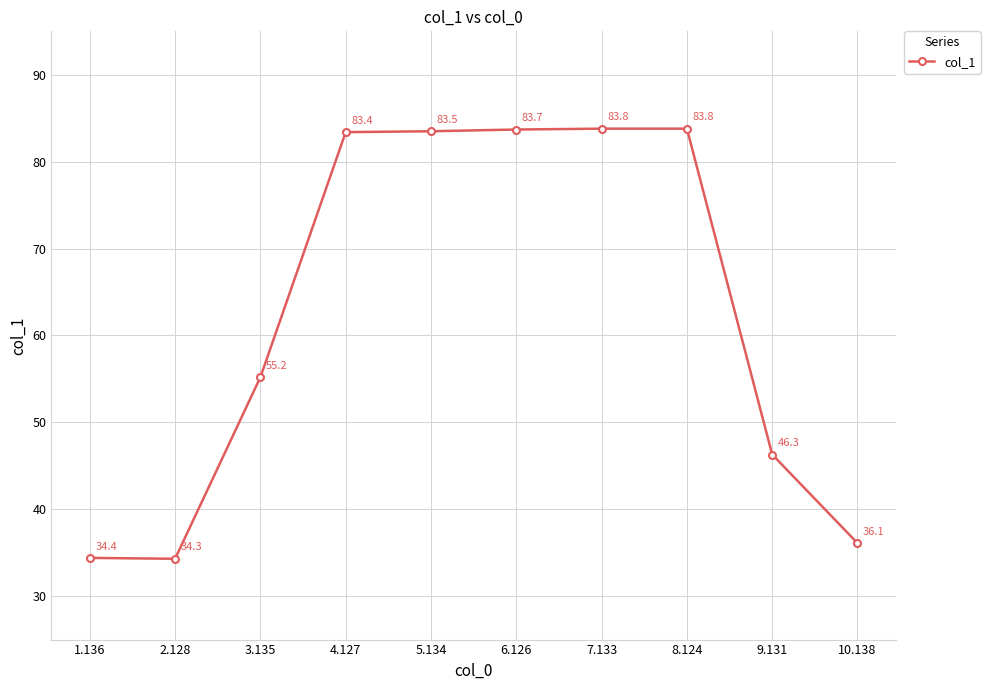

What is the label of the 2nd point from the left?

2.128